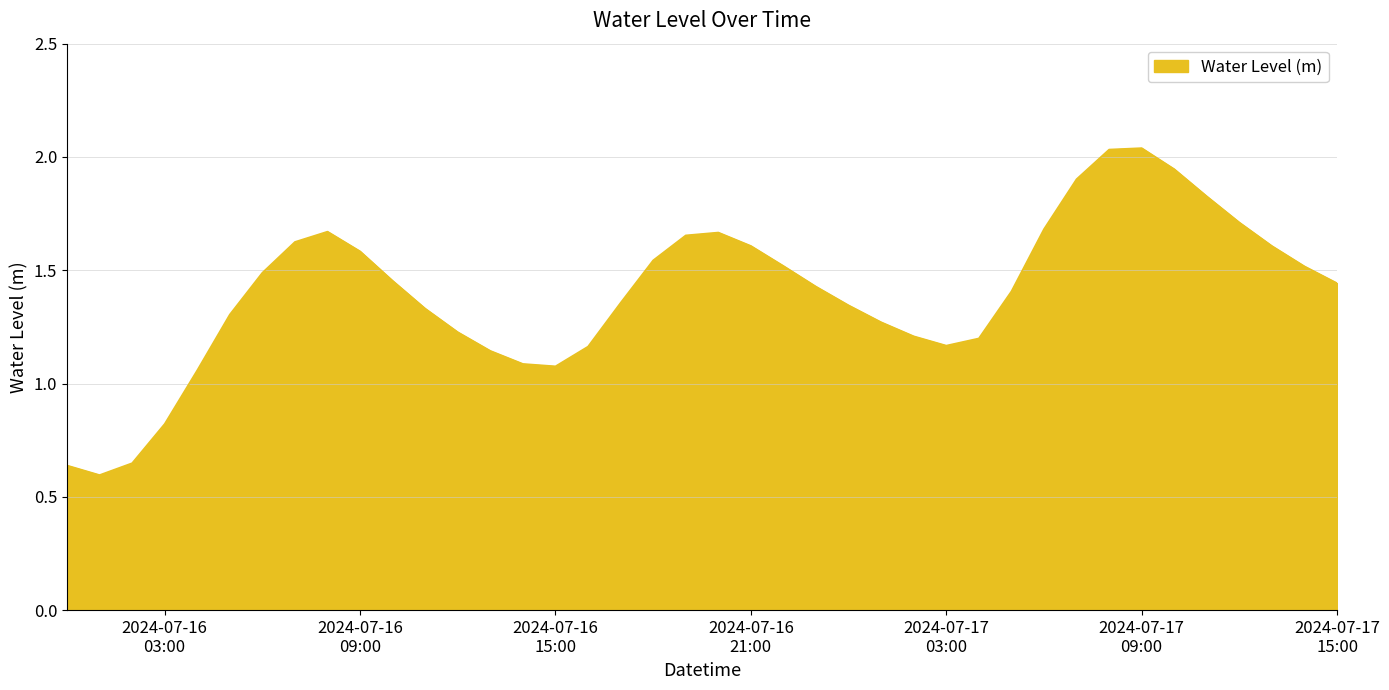

How many lines are shown in the chart?

1